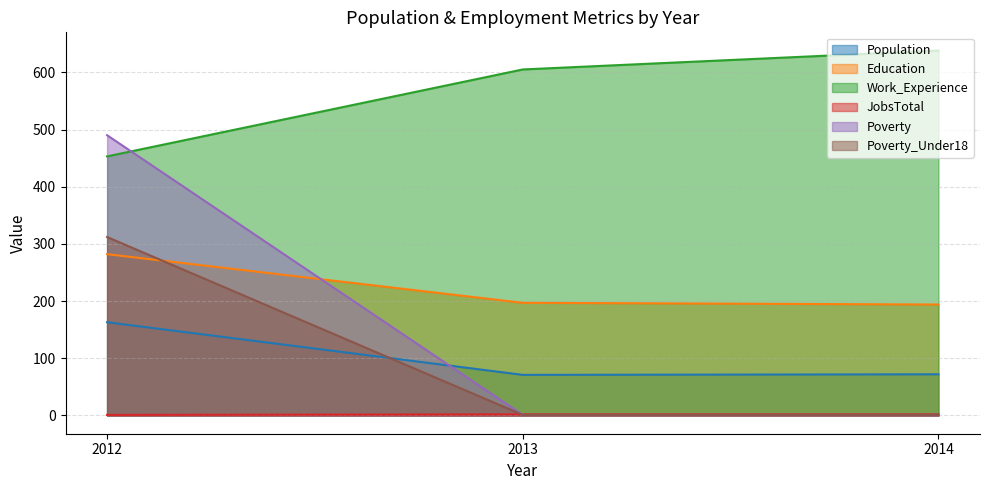

What is the smallest value displayed?

1